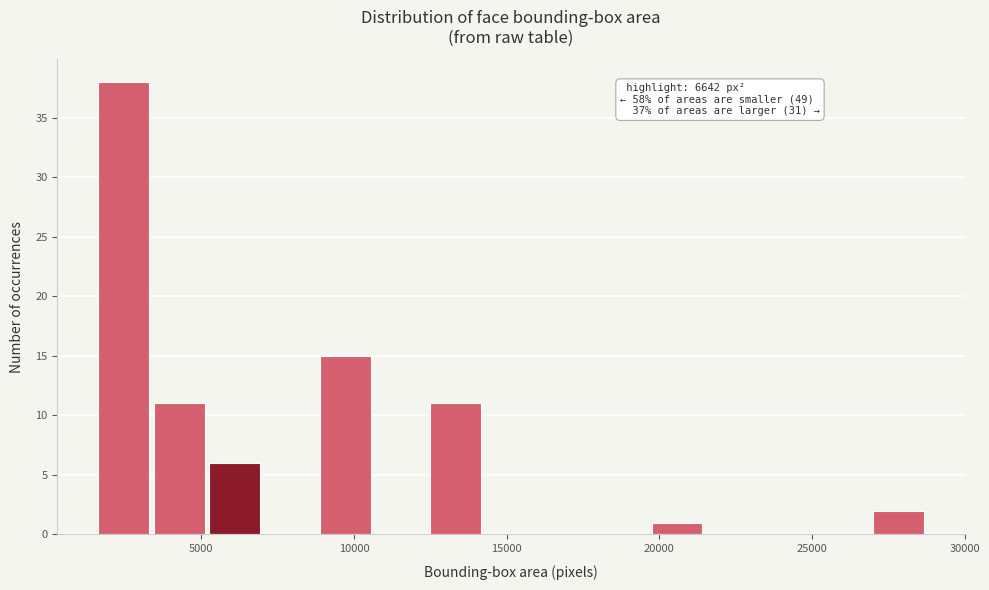

Around what value on the x-axis is the tallest bar? Give the approximate position of its centre, as read against the axis.

2500